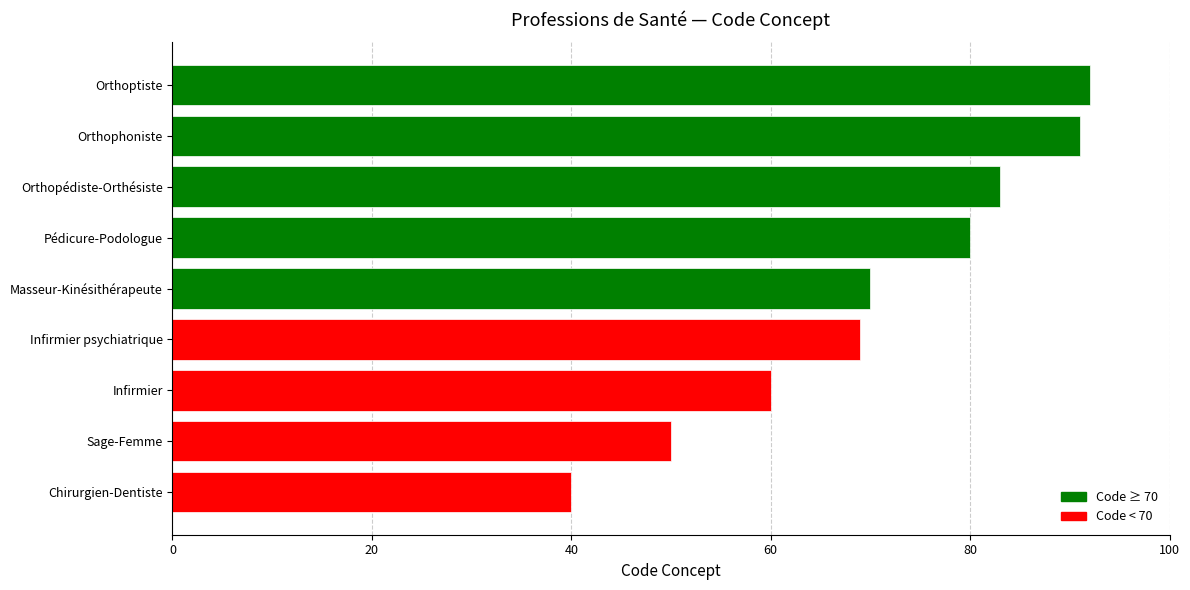

What is the change in value from Infirmier to Orthophoniste?

+31